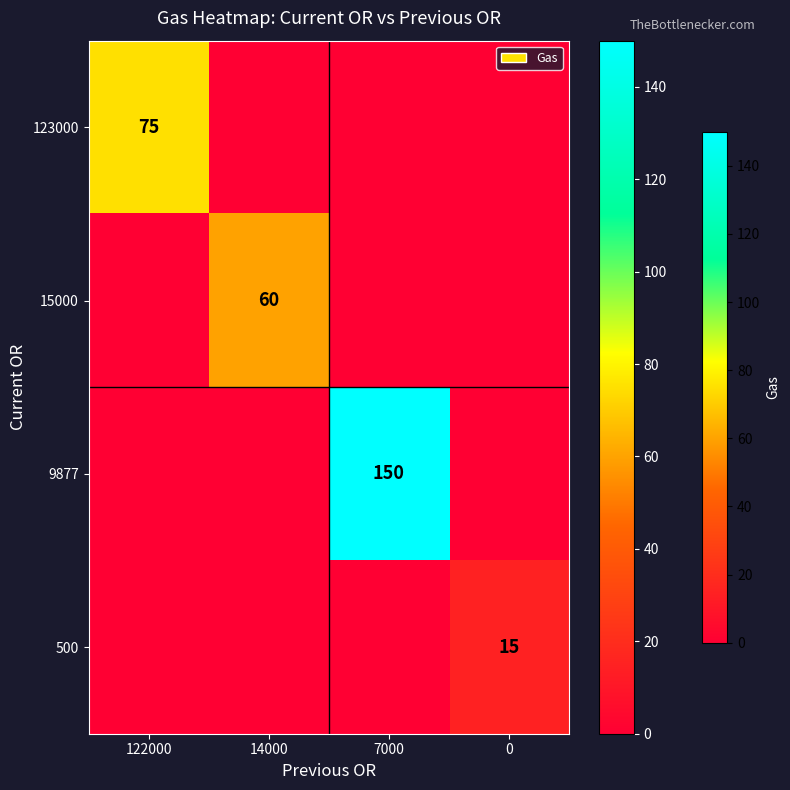

What is the total value across all series at 7000?

150